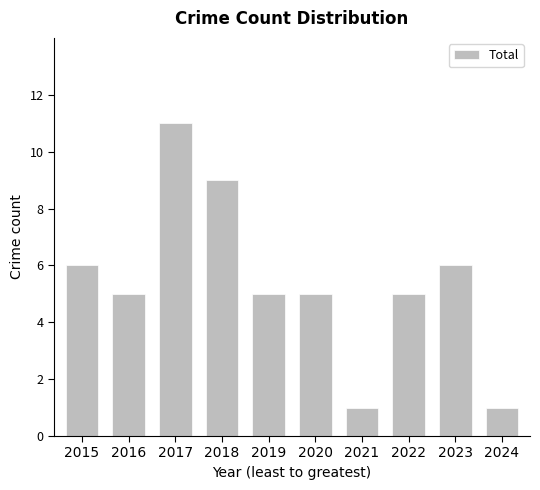

How many bars are there in total?

10